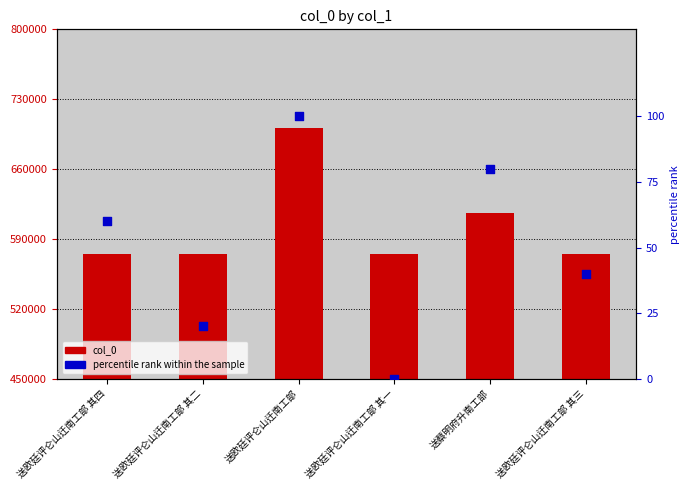

What is the total value across all series at 送欧廷评仑山迁南工部 其二?

575564